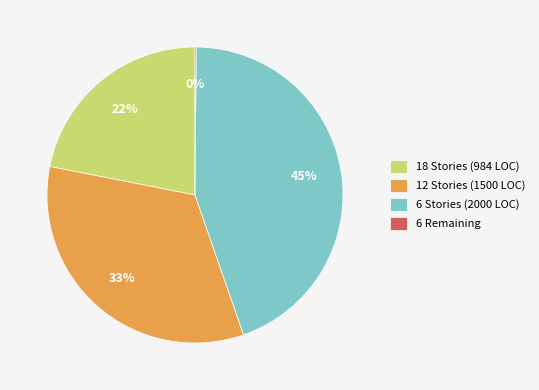

To the nearest percent, what is the average slice percentage?

25%